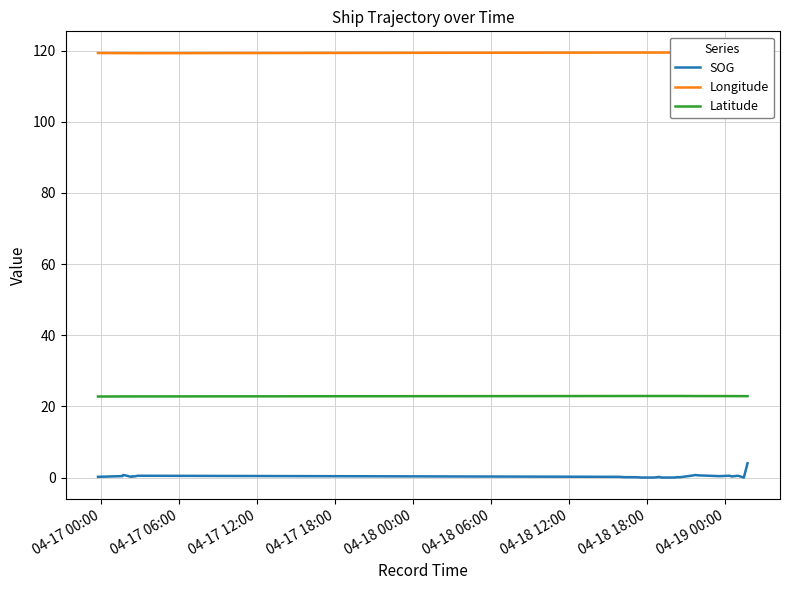

True or false: SOG and Latitude intersect in this chart.

False